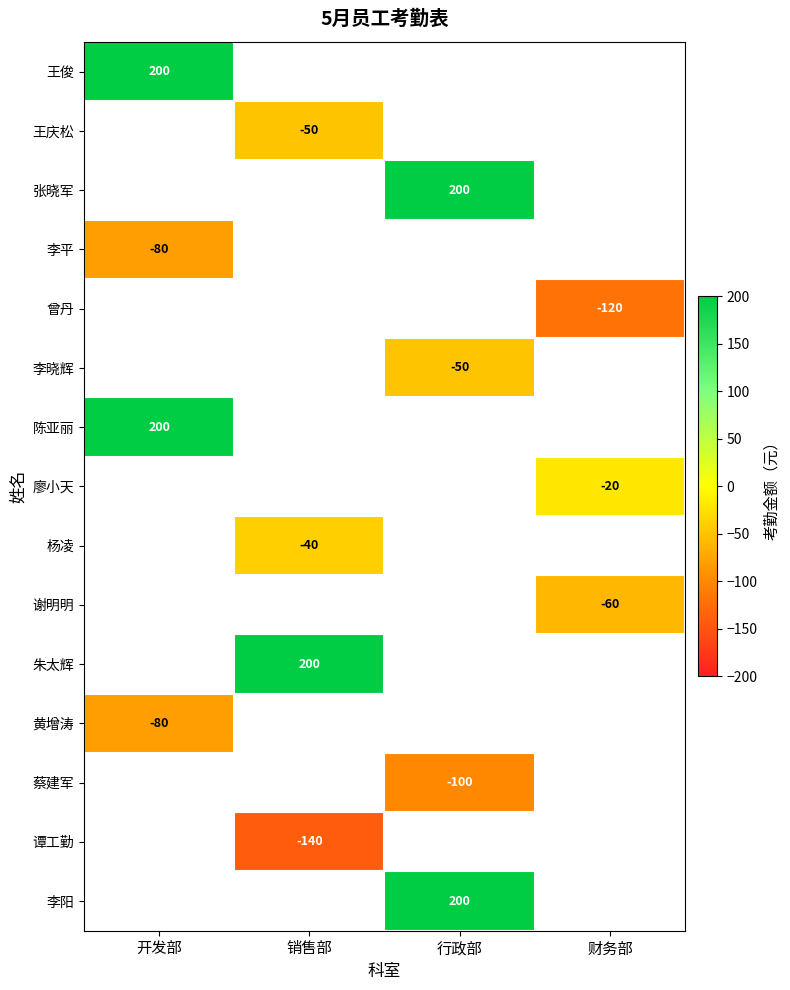

At how many categories does at least one series exceed 41?

3